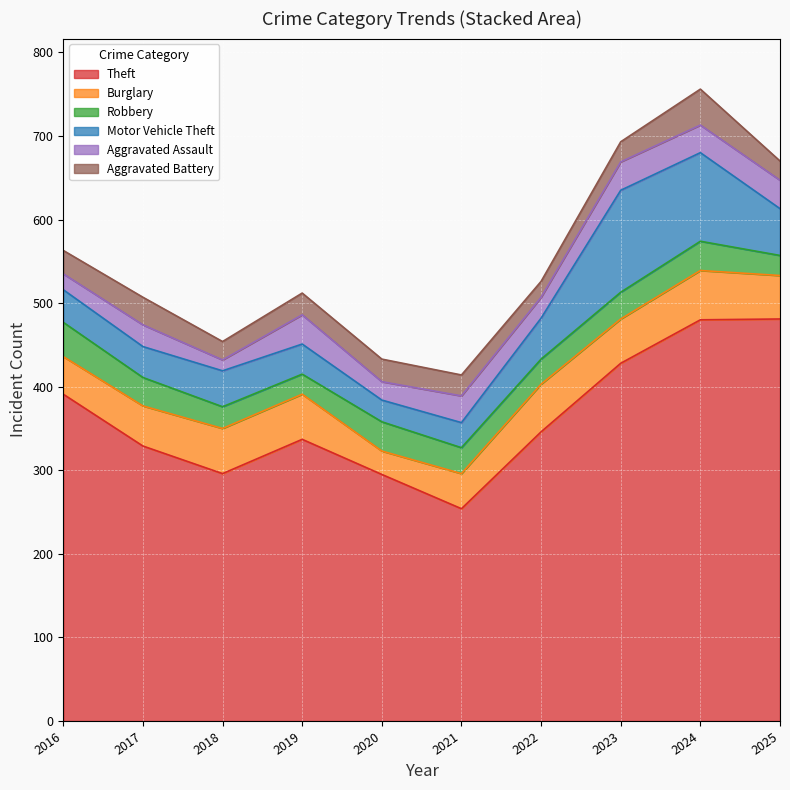

Where is Burglary nearest to the value 42?

2021